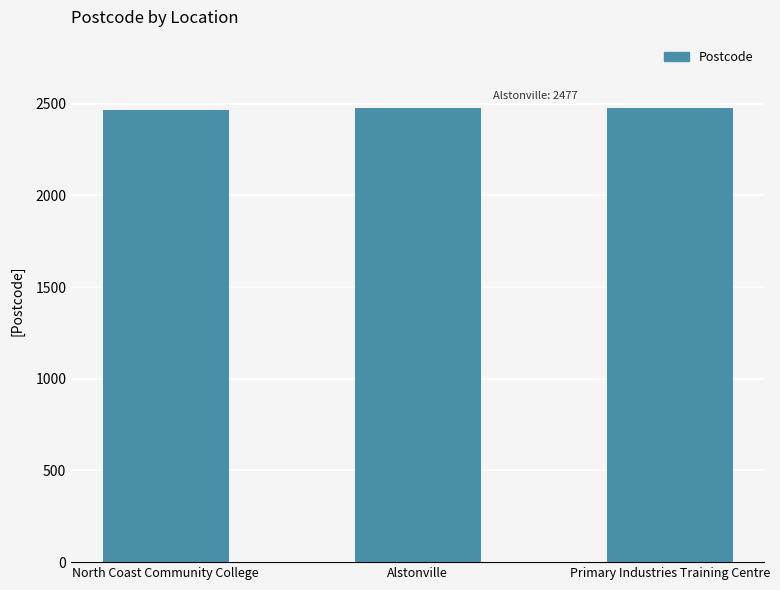

What is the ratio of the value at Alstonville to the value at North Coast Community College?

1.0